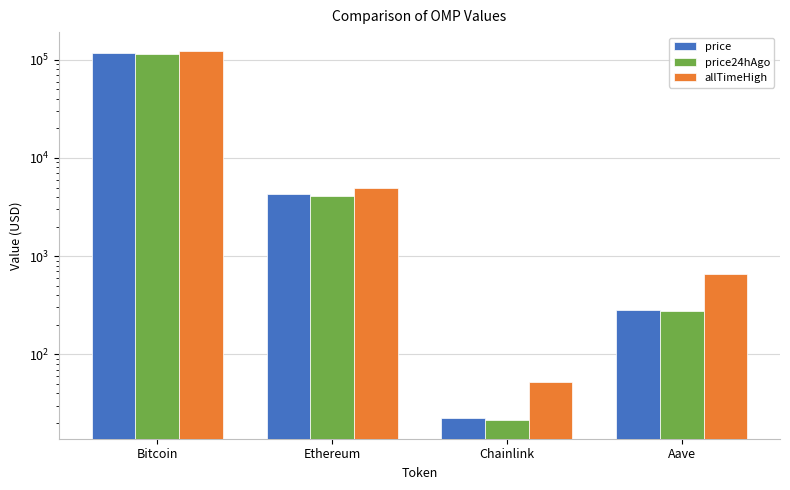

At which label does price24hAgo reach its peak?

Bitcoin